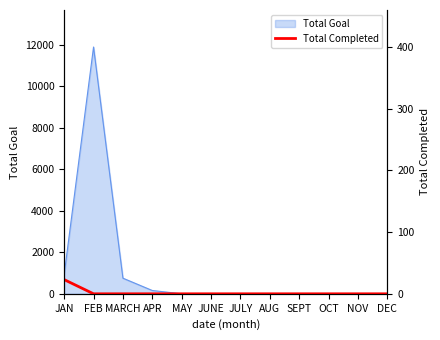

Where is the data nearest to the value 11?

FEB